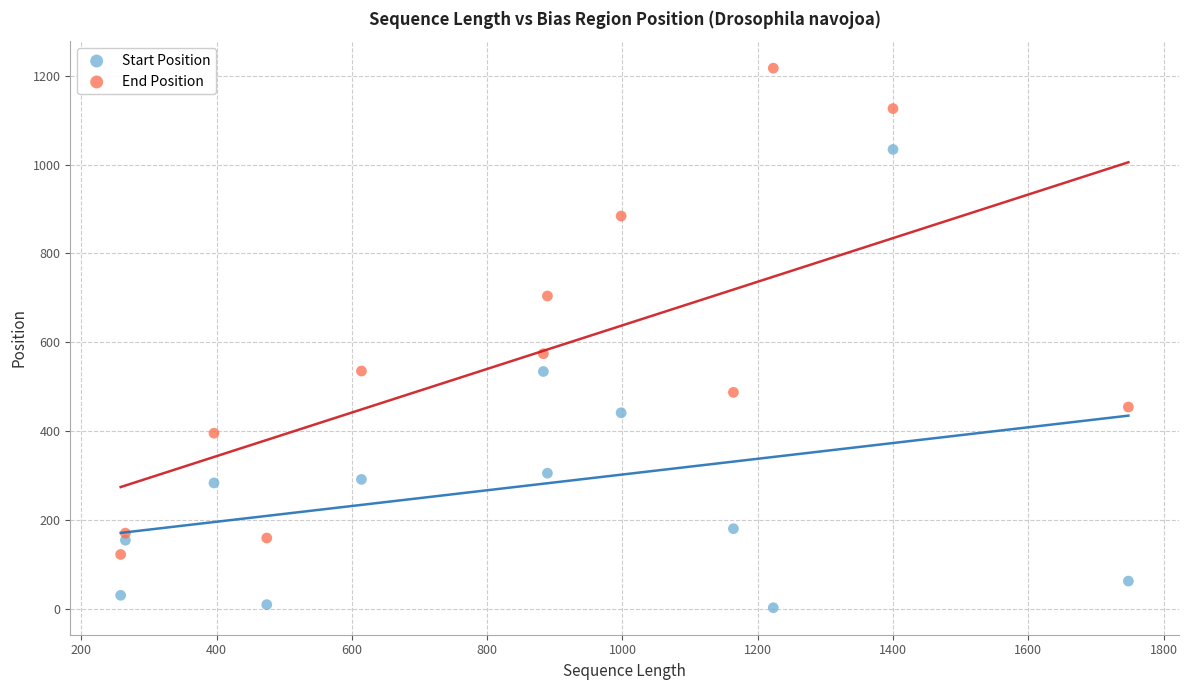

Which series contains the lowest Y value?

Start Position